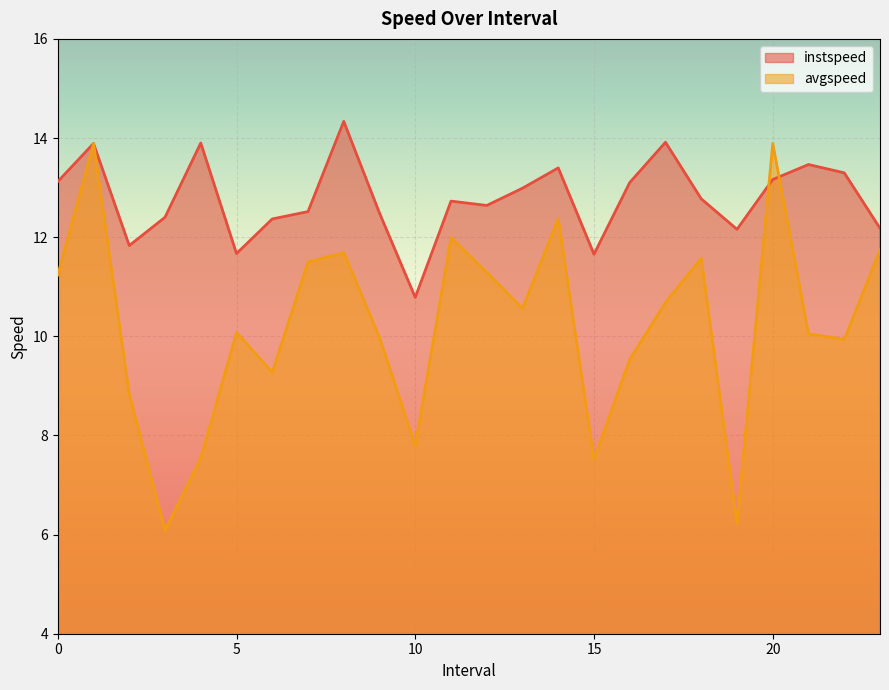

How many data points does each series have?

24